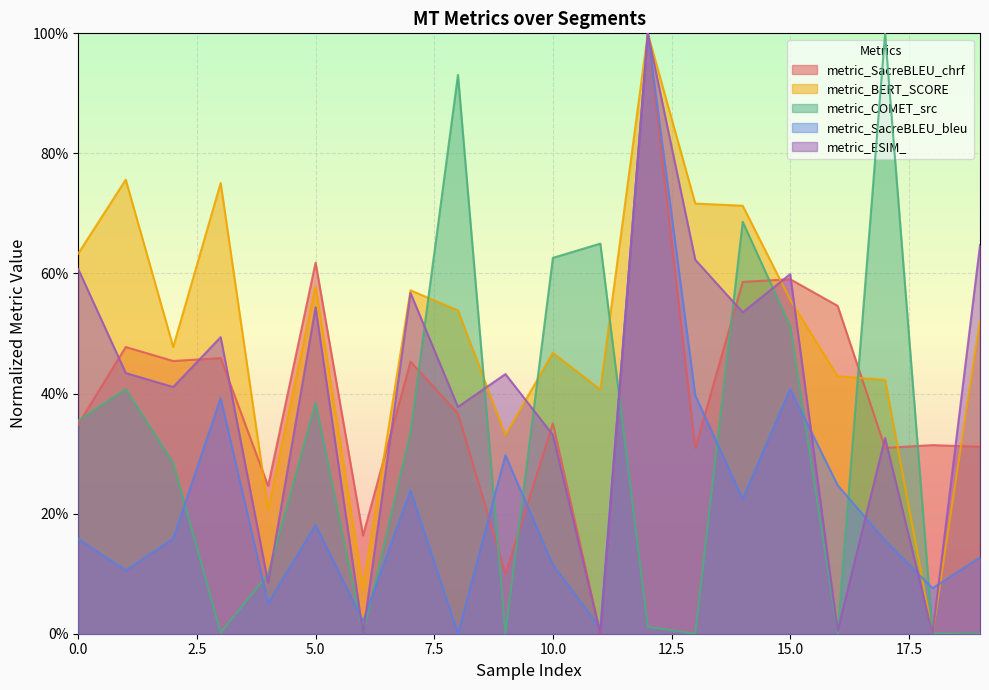

How many values in metric_COMET_src are above zero?

19